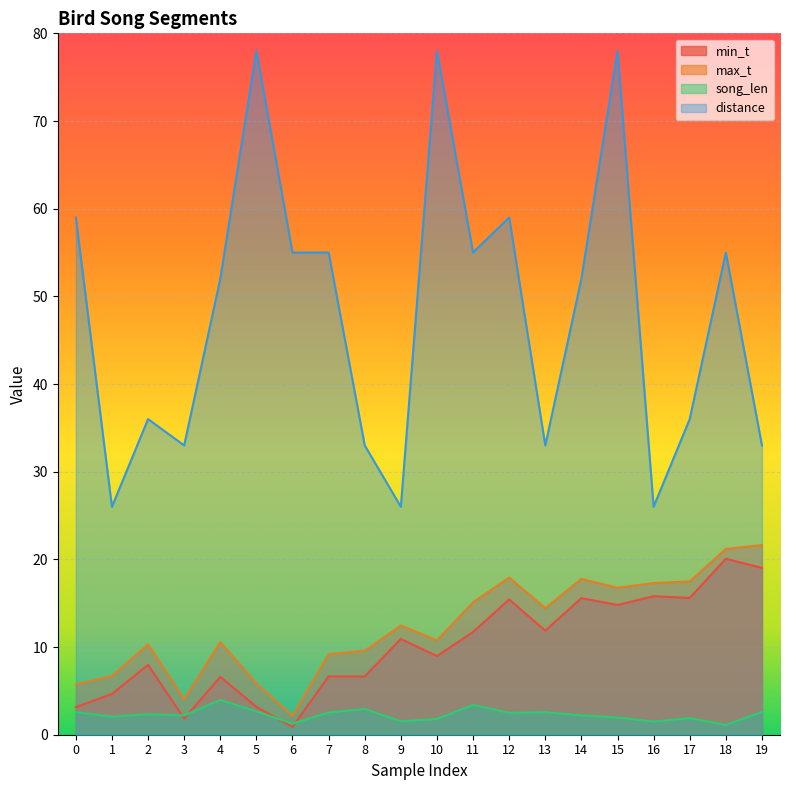

Between 10 and 3, which is larger?

10